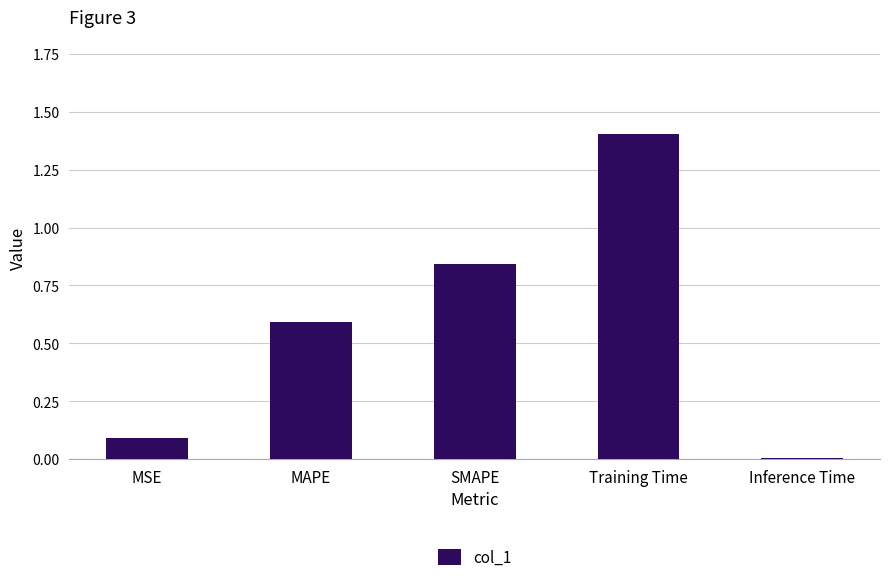

True or false: the data shows 0.1 at MSE.

True